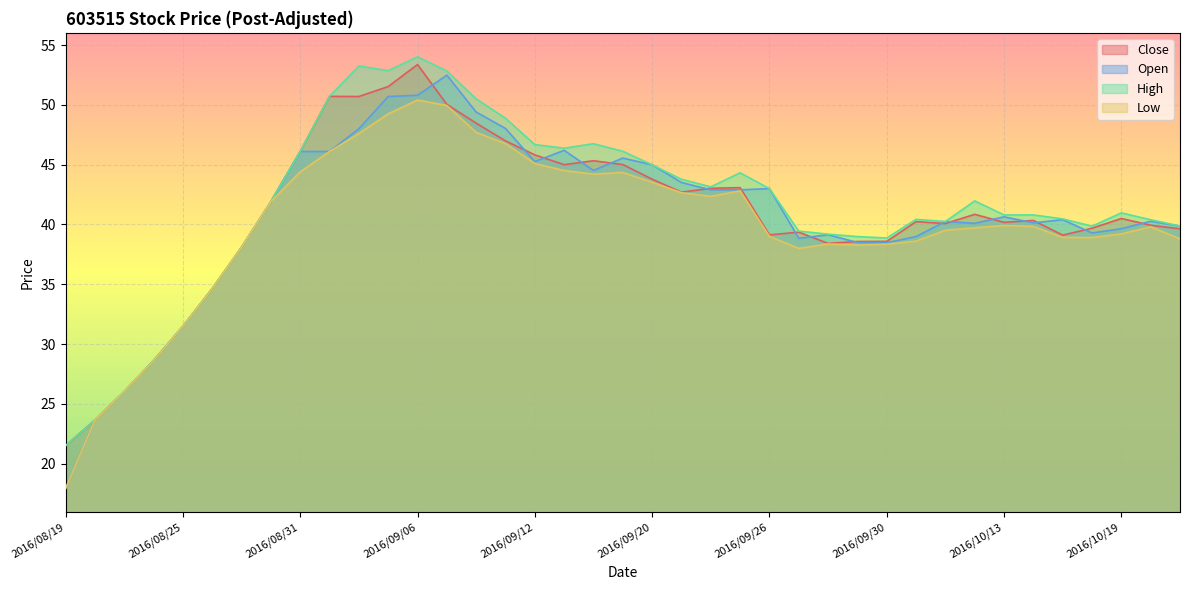

Reading left to right, what are all the values shown in this chart?

Close: 21.5	23.7	26.0	28.6	31.5	34.6	38.1	41.9	46.1	50.7	50.7	51.5	53.4	50.0	48.5	47.0	45.8	45.0	45.3	45.0	43.8	42.7	43.0	43.1	39.1	39.4	38.4	38.6	38.6	40.2	40.1	40.9	40.2	40.3	39.1	39.7	40.5	39.9	39.6
Open: 17.9	23.7	26.0	28.6	31.5	34.6	38.1	41.9	46.1	46.1	48.0	50.7	50.8	52.5	49.4	48.0	45.3	46.2	44.5	45.5	45.0	43.5	42.9	42.9	43.0	38.9	39.1	38.5	38.5	39.0	40.2	40.1	40.6	40.1	40.4	39.3	39.6	40.3	39.9
High: 21.5	23.7	26.0	28.6	31.5	34.6	38.1	41.9	46.1	50.7	53.2	52.9	54.0	52.8	50.5	48.9	46.7	46.4	46.8	46.1	45.0	43.8	43.1	44.3	43.0	39.5	39.2	39.0	38.9	40.4	40.2	42.0	40.8	40.8	40.5	39.9	41.0	40.4	39.9
Low: 17.9	23.7	26.0	28.6	31.5	34.6	38.1	41.9	44.4	46.1	47.6	49.2	50.4	50.0	47.7	46.8	45.1	44.5	44.2	44.4	43.5	42.7	42.4	42.8	39.0	38.0	38.4	38.3	38.4	38.6	39.5	39.7	39.9	39.8	38.9	38.9	39.2	39.8	38.8